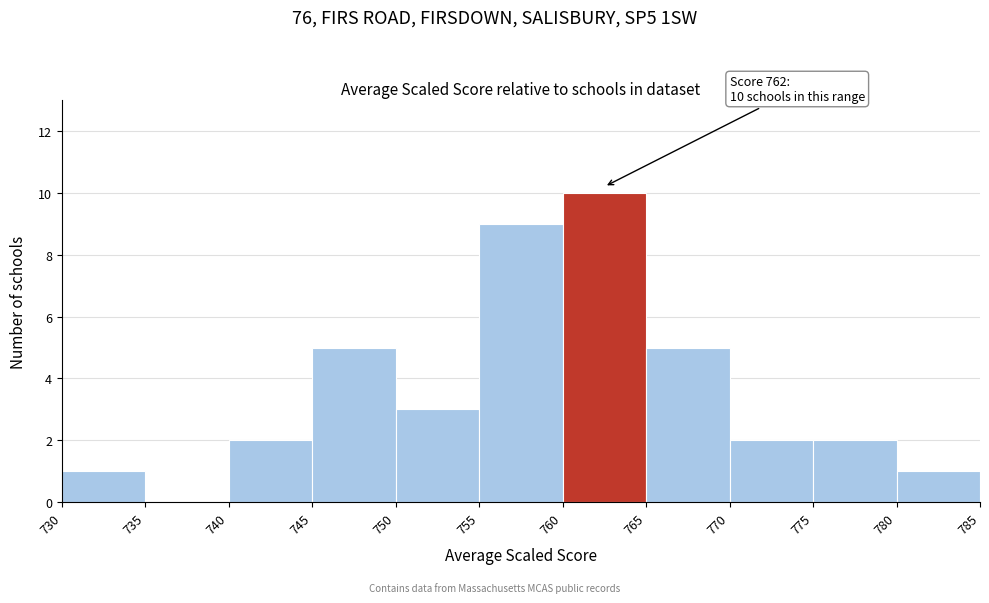

Over which range of the x-axis is the bar tallest?

760 to 765